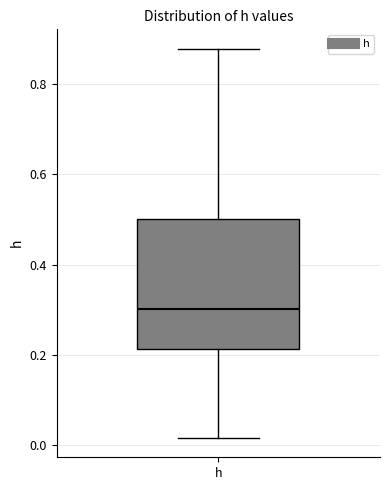

Read this box plot against the y-axis: the position of the median line, the range covered by the box, and the ends of both whiskers. The values are not printed on the chart, so give them approximately, as read against the axis.

median 0.30, box 0.22 to 0.50, whiskers 0.02 to 0.88